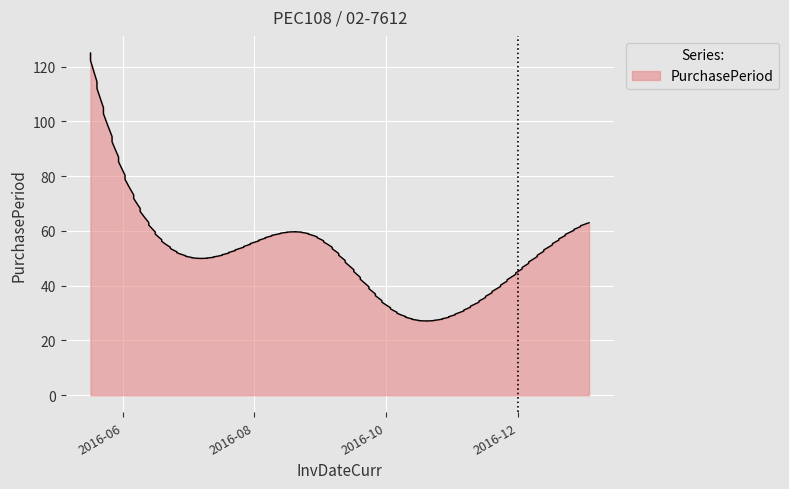

Is it true that the value at 2016-07-06 is 50?

True